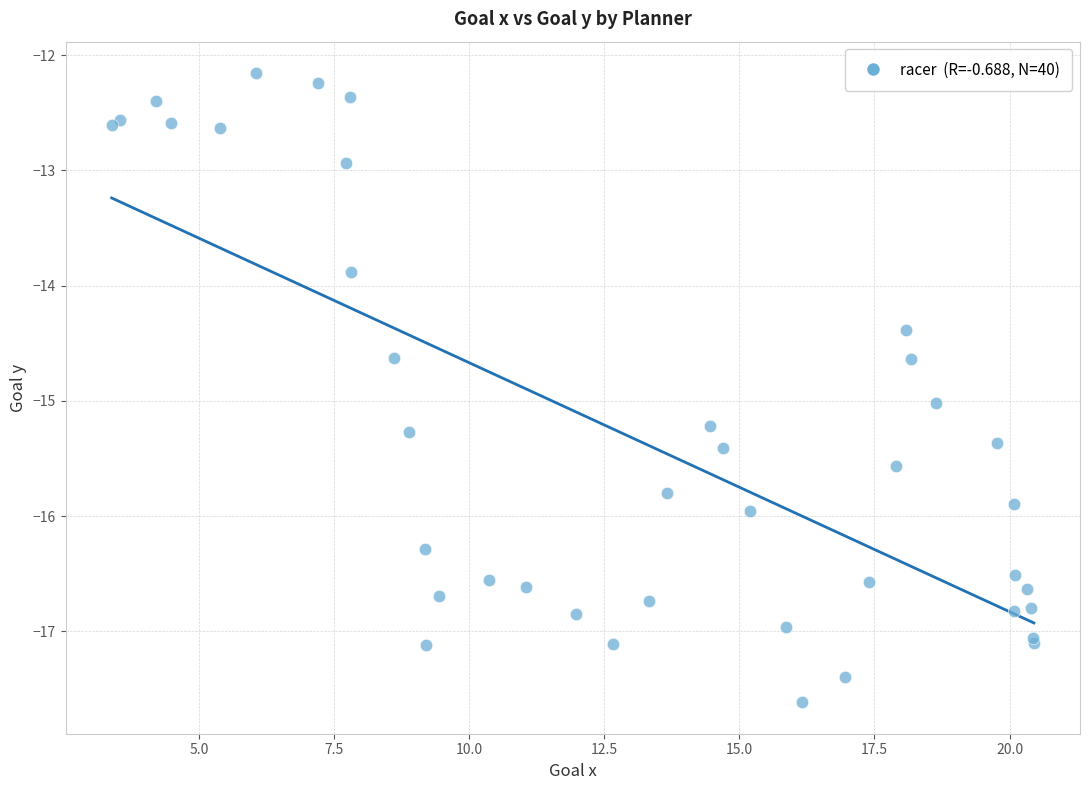

What Y value in the scatter plot is closest to -14?

-13.9